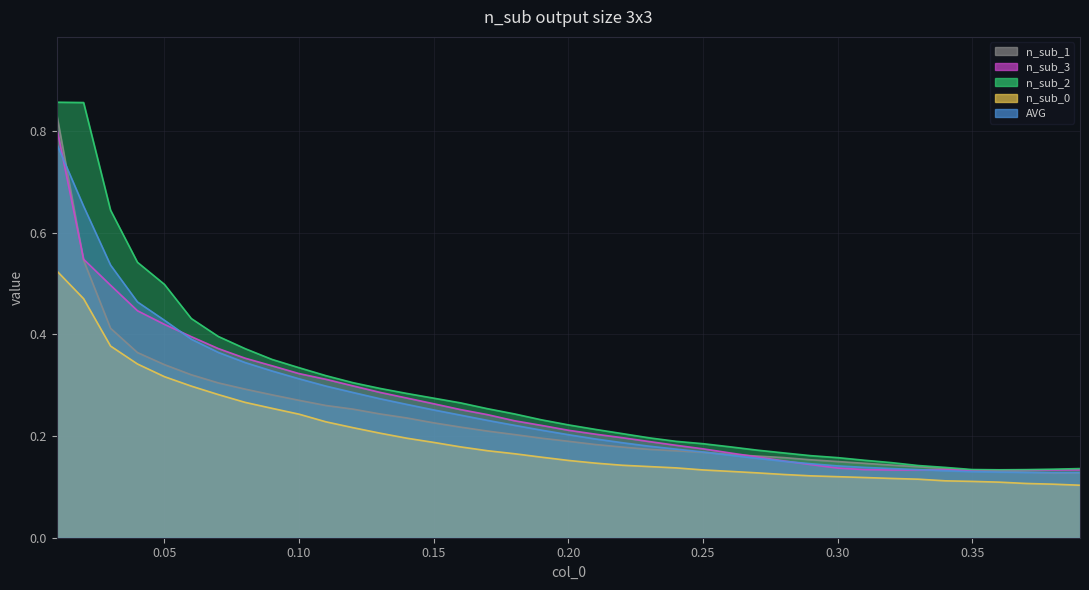

Which has a higher value, 0.26 or 0.14?

0.14